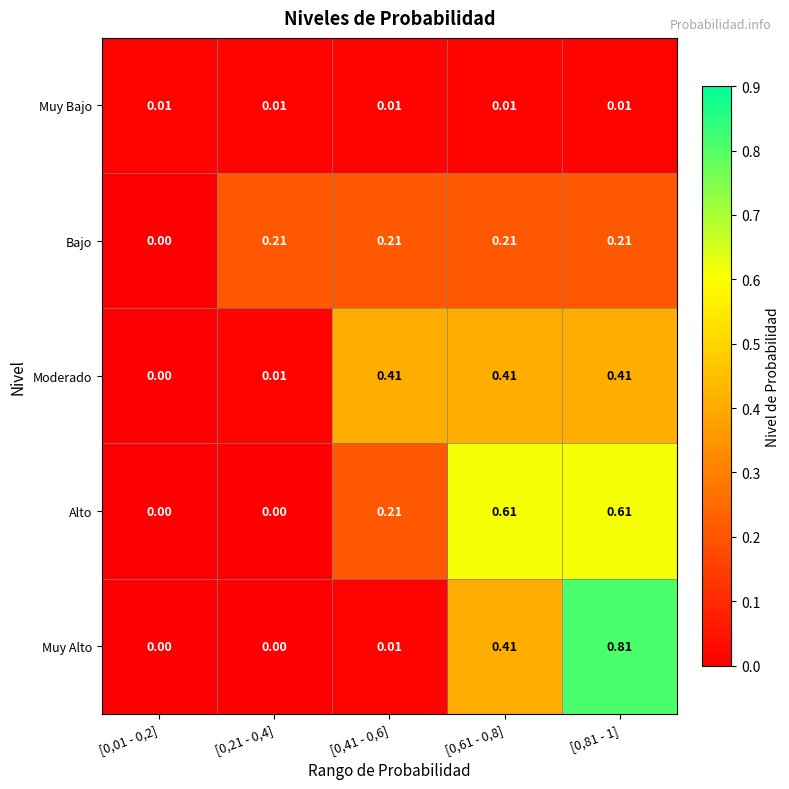

Which series has the largest total across all categories?

Alto